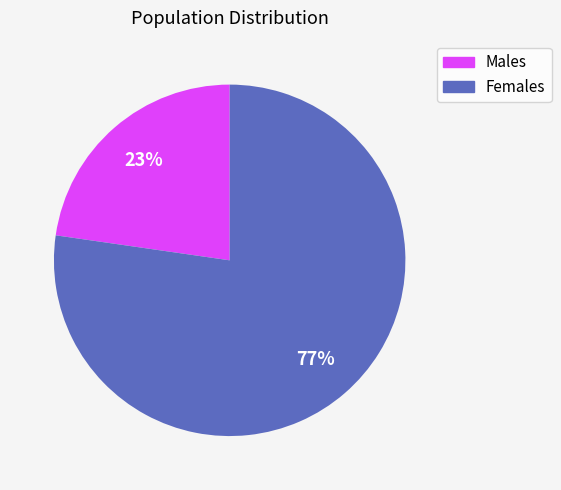

Does any single category account for the majority?

Yes